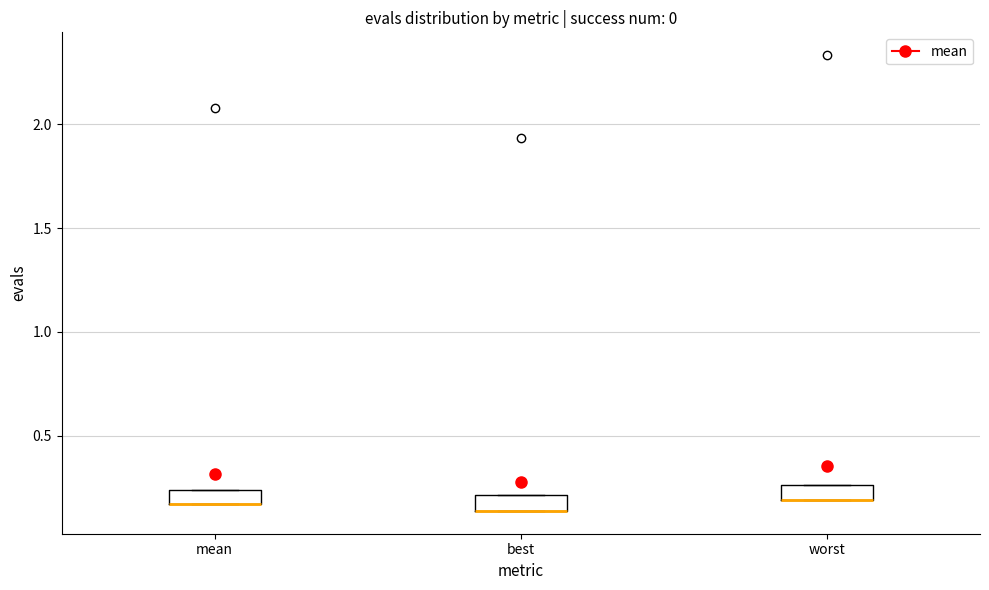

Where is the upper edge of the box for mean on the y-axis? The values are not printed on the chart, so give them approximately, as read against the axis.

0.25